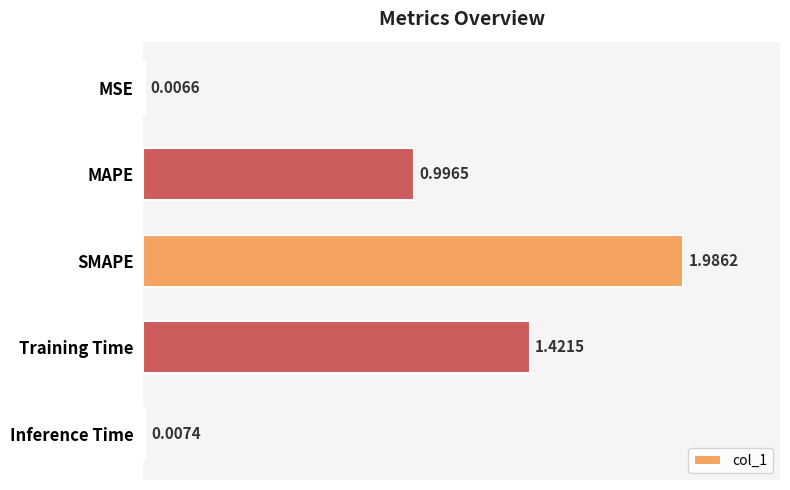

What is the sum of the values at SMAPE and MAPE?

3.0